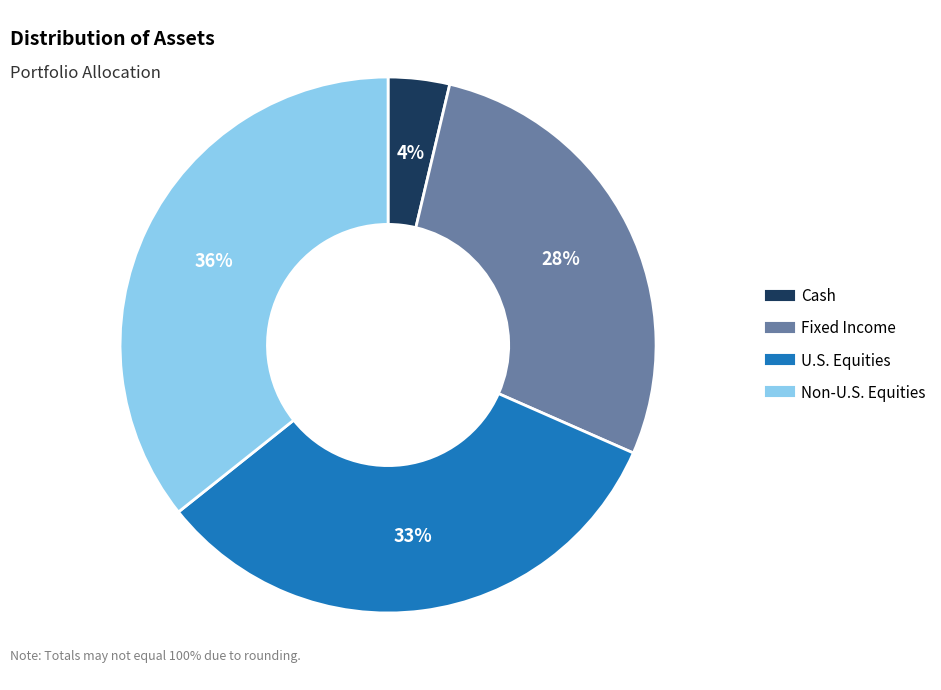

Does U.S. Equities account for over 50% of the chart?

No